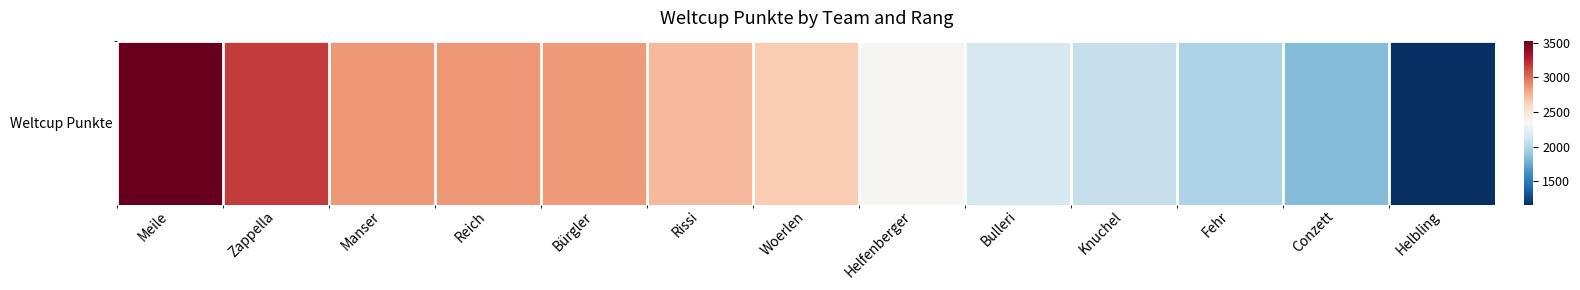

Between Woerlen and Meile, which is larger?

Meile